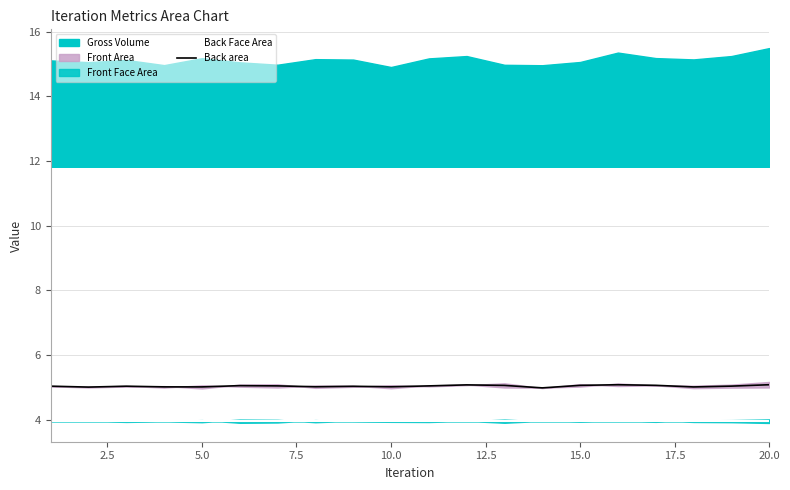

True or false: Back area and Back Face Area intersect in this chart.

False